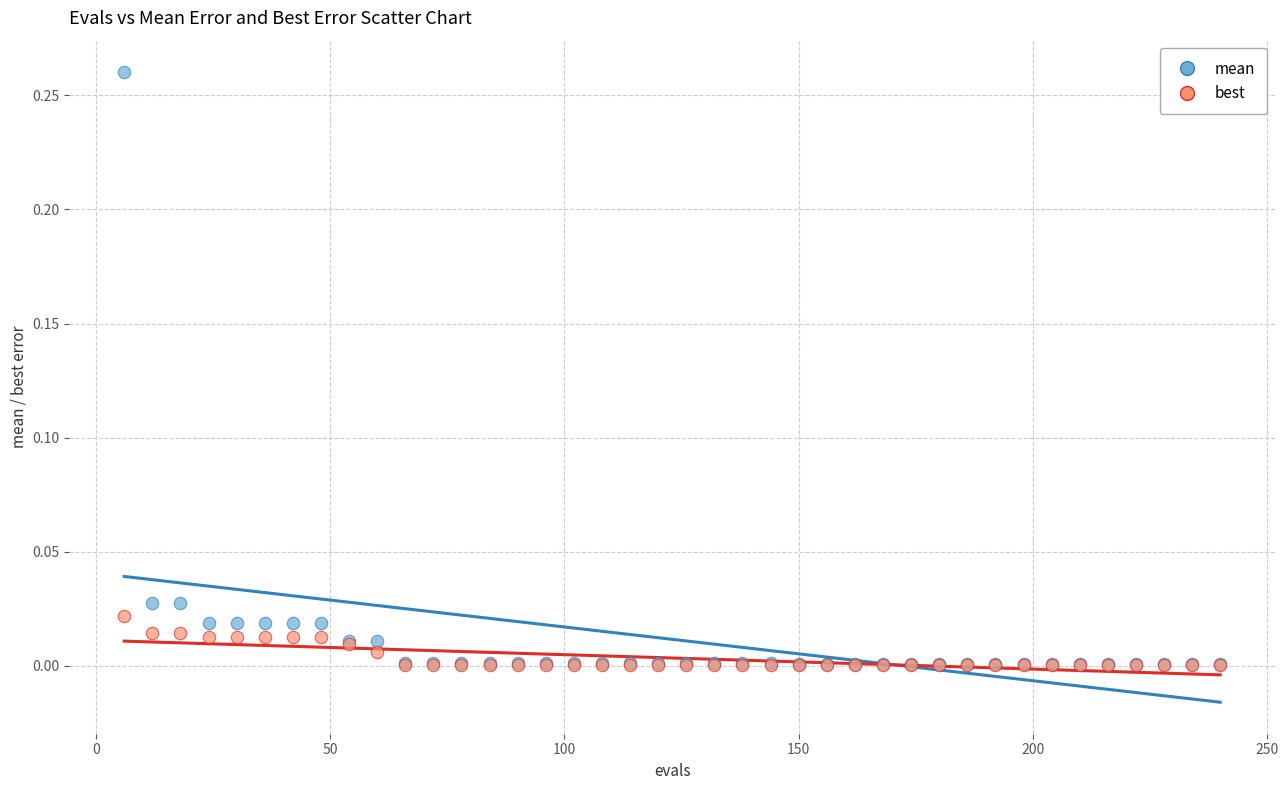

Which series has the largest Y range (max minus min)?

mean